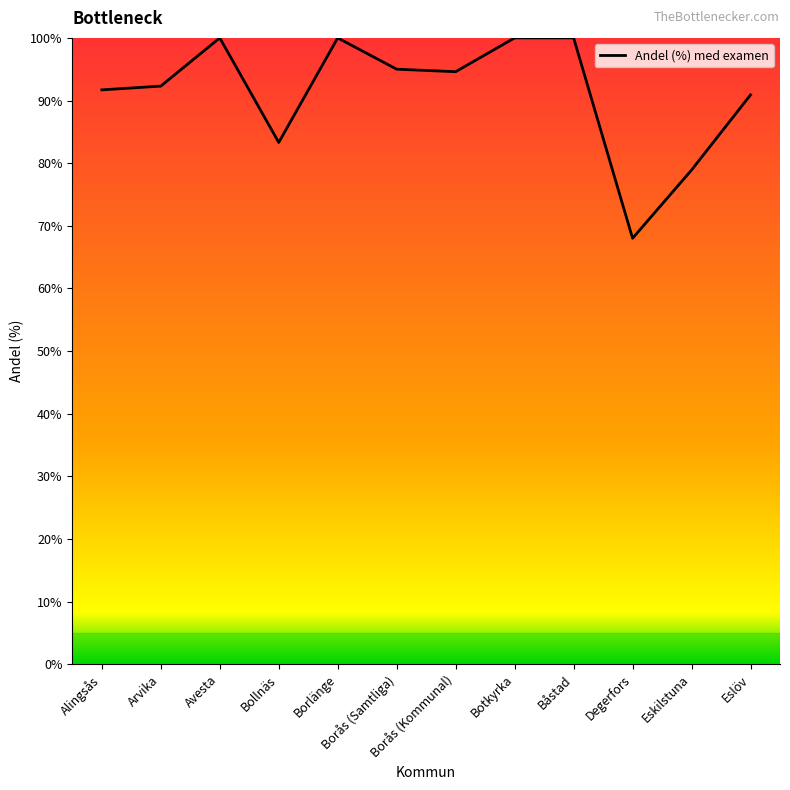

True or false: the data has more than 1 interior local peaks.

True